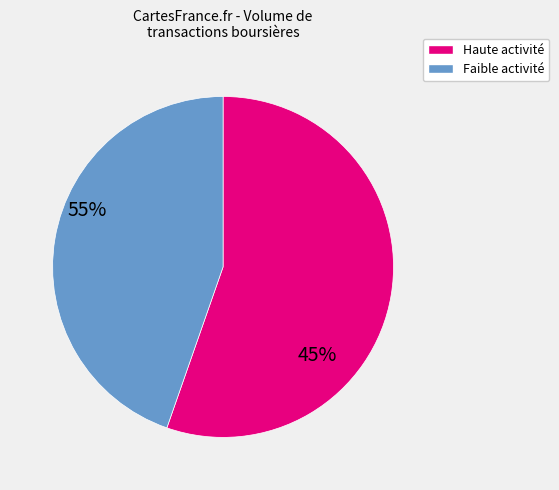

Is there a majority slice in this chart?

Yes